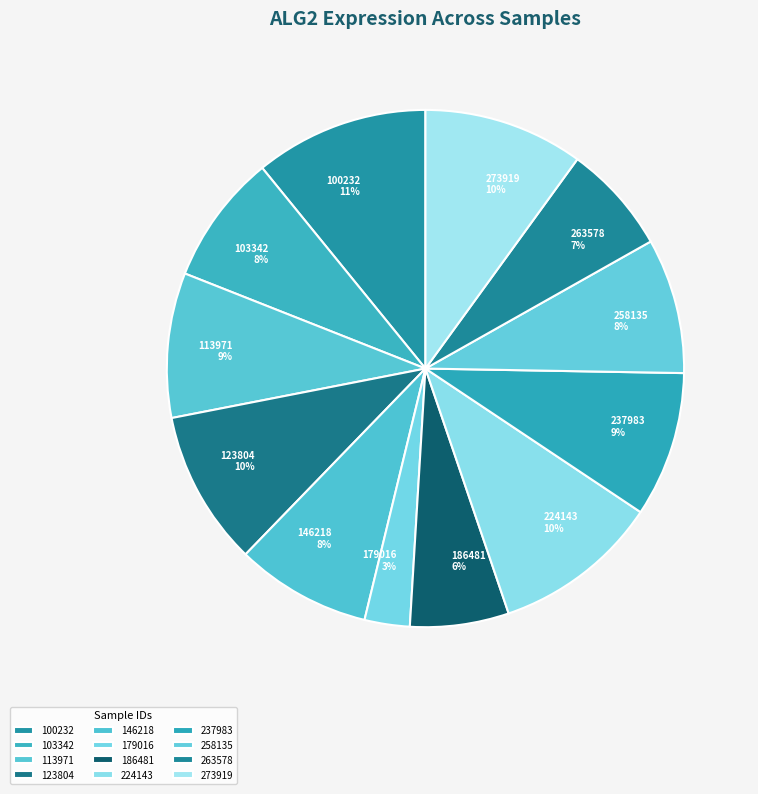

To the nearest percent, what percentage of the pie is 186481?

6%